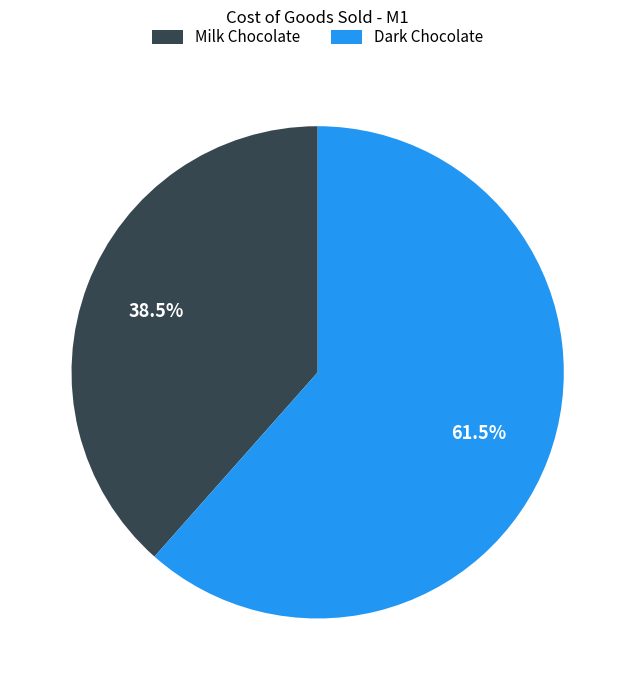

Count the number of slices in the pie.

2